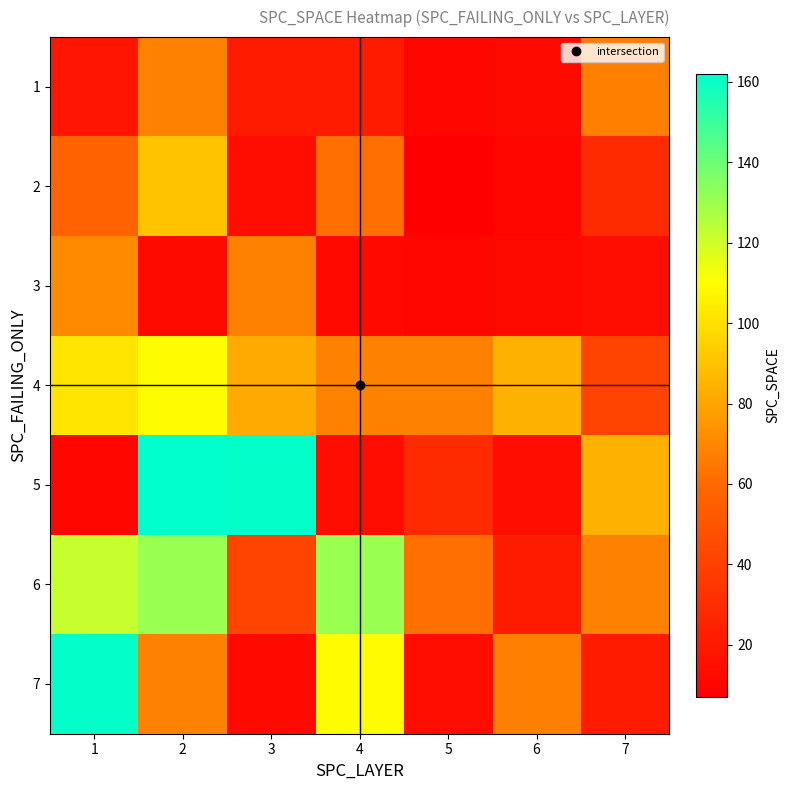

Reading left to right, transcribe all the data shown in this chart.

1: 1=18	2=68	3=21	4=21	5=11	6=13	7=67
2: 1=57	2=90	3=14	4=62	5=7	6=11	7=29
3: 1=71	2=13	3=68	4=12	5=11	6=13	7=14
4: 1=102	2=109	3=82	4=68	5=68	6=84	7=41
5: 1=11	2=162	3=161	4=14	5=29	6=14	7=84
6: 1=122	2=131	3=41	4=131	5=62	6=21	7=68
7: 1=161	2=68	3=12	4=109	5=14	6=67	7=21